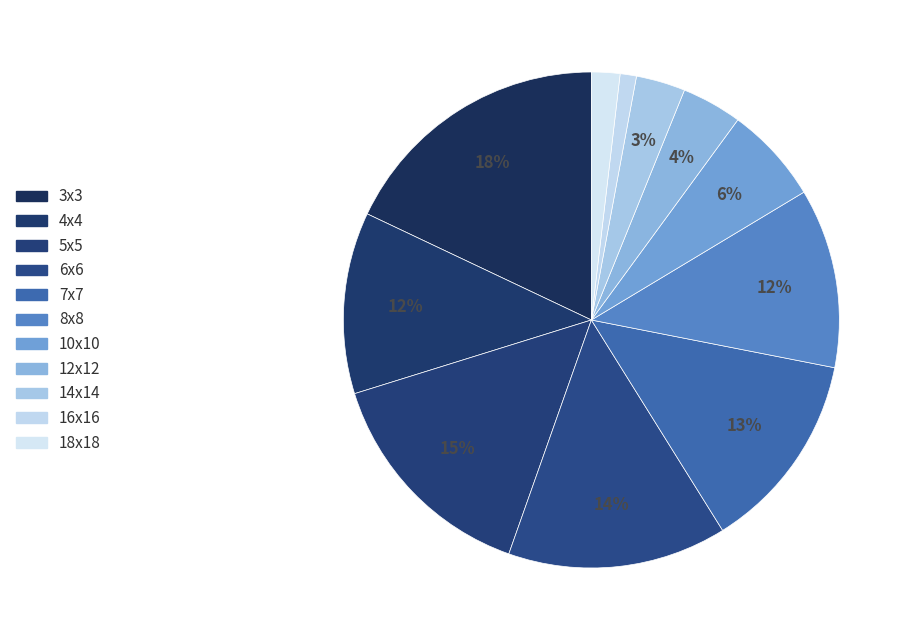

Which category has the smallest portion of the pie?

16x16